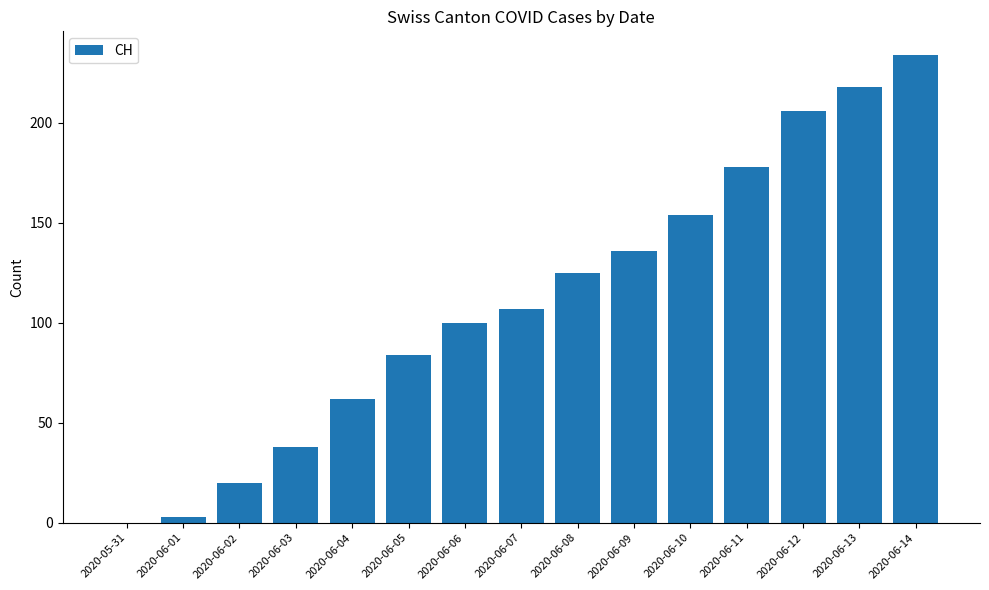

True or false: the data shows 78 at 2020-05-31.

False